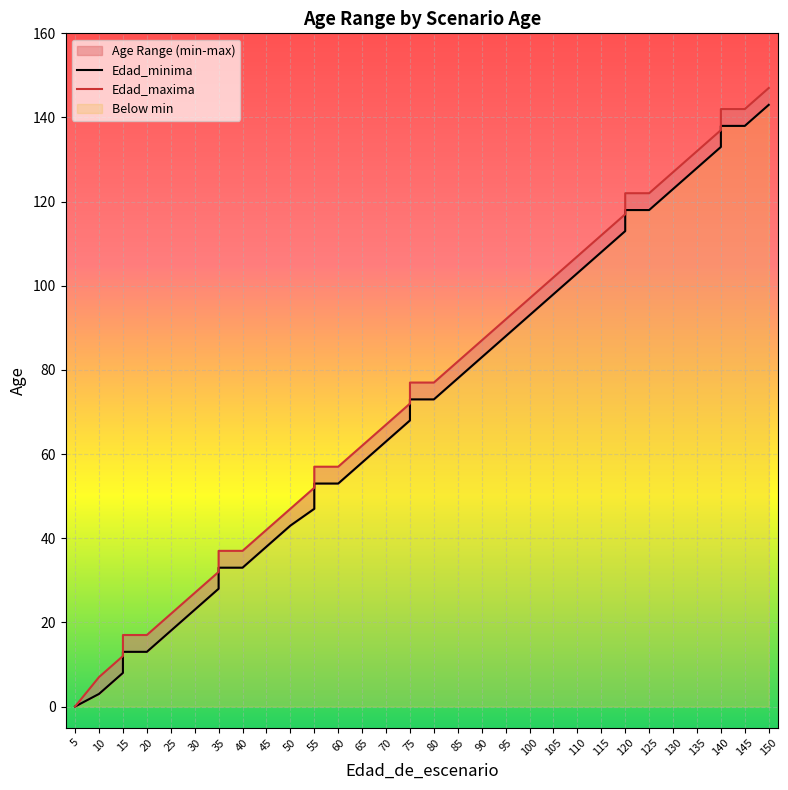

True or false: Edad_minima and Edad_maxima cross at least once.

False